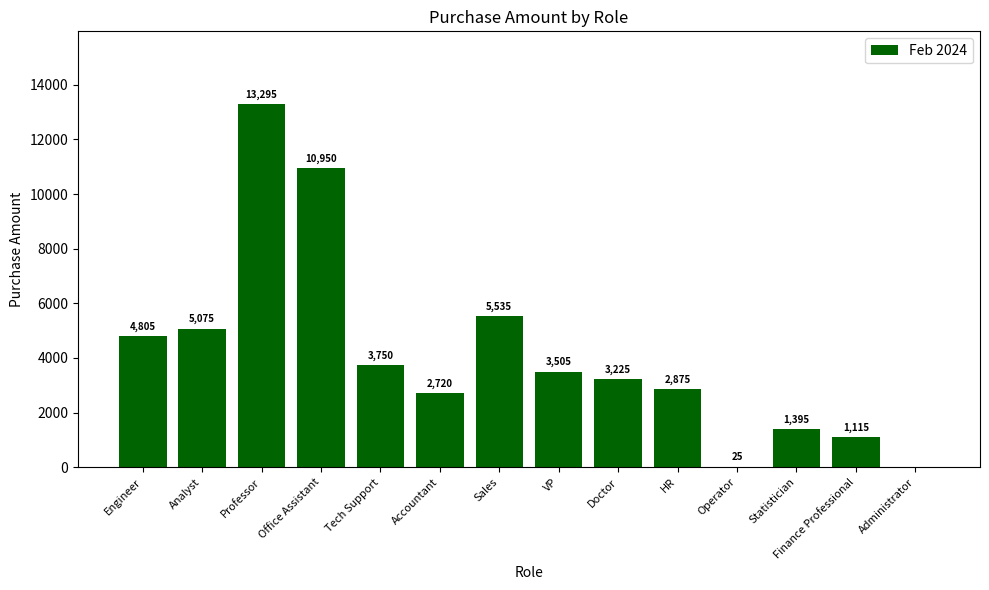

Are the bars horizontal?

No